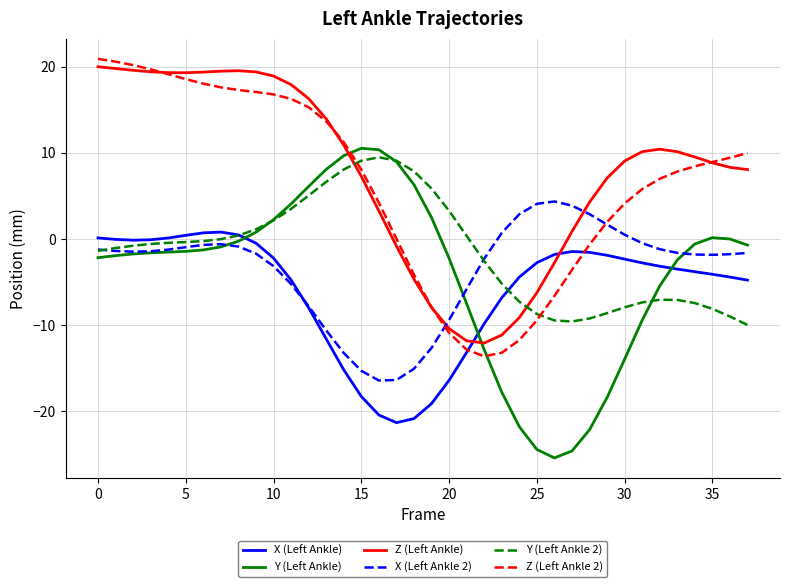

What is the smallest value displayed?

-25.4